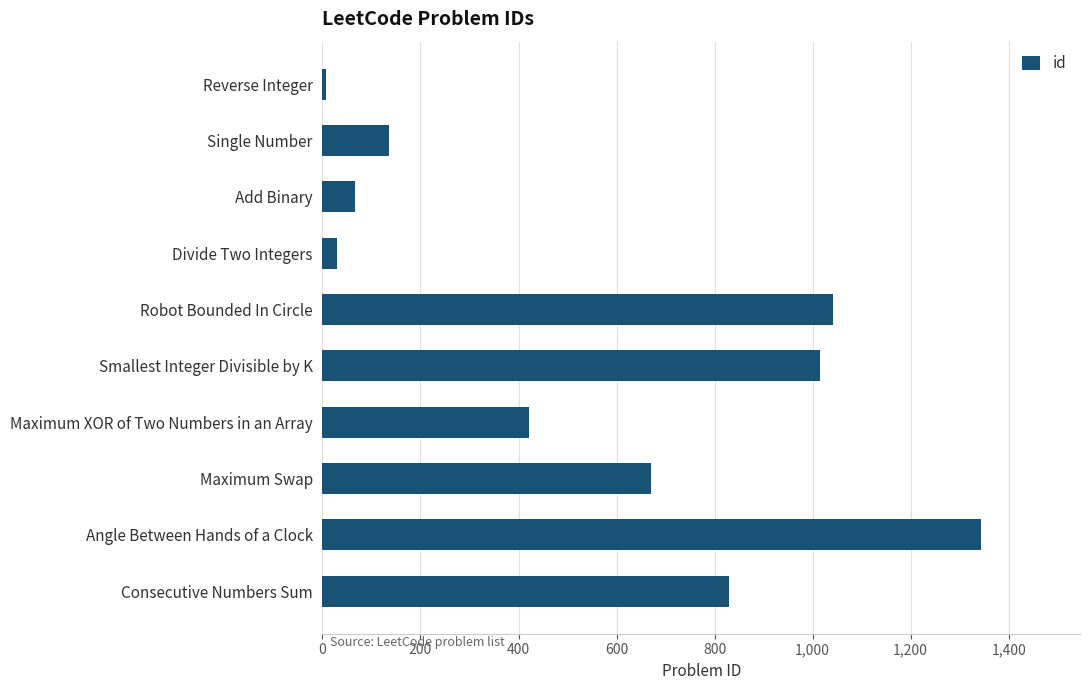

Reading top to bottom, what are all the values shown in this chart?

Reverse Integer=7	Single Number=136	Add Binary=67	Divide Two Integers=29	Robot Bounded In Circle=1041	Smallest Integer Divisible by K=1015	Maximum XOR of Two Numbers in an Array=421	Maximum Swap=670	Angle Between Hands of a Clock=1344	Consecutive Numbers Sum=829